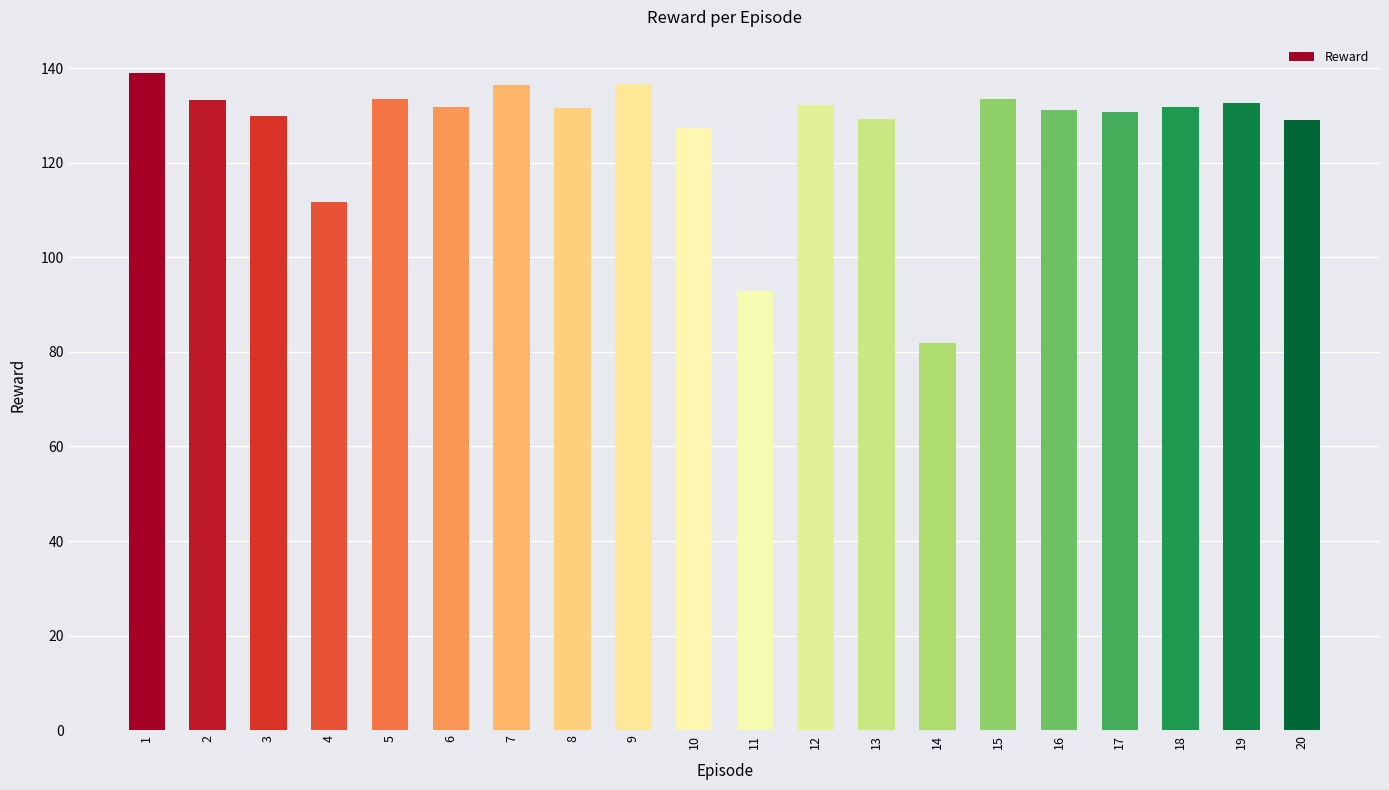

What is the change in value from 1 to 17?

-8.4